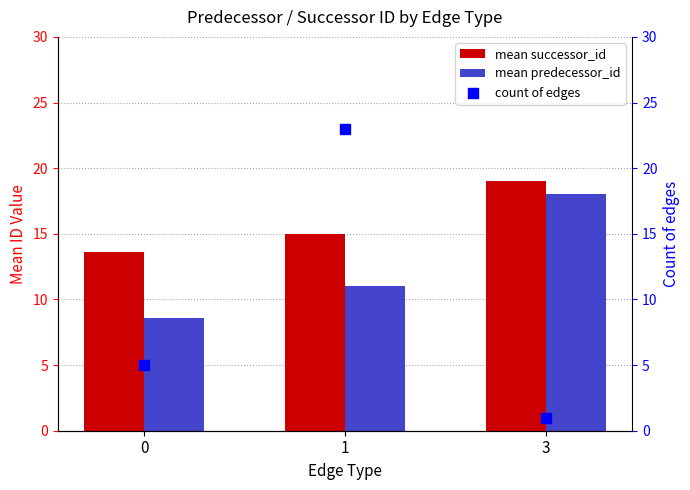

What is the total value across all series at 3?

38.0